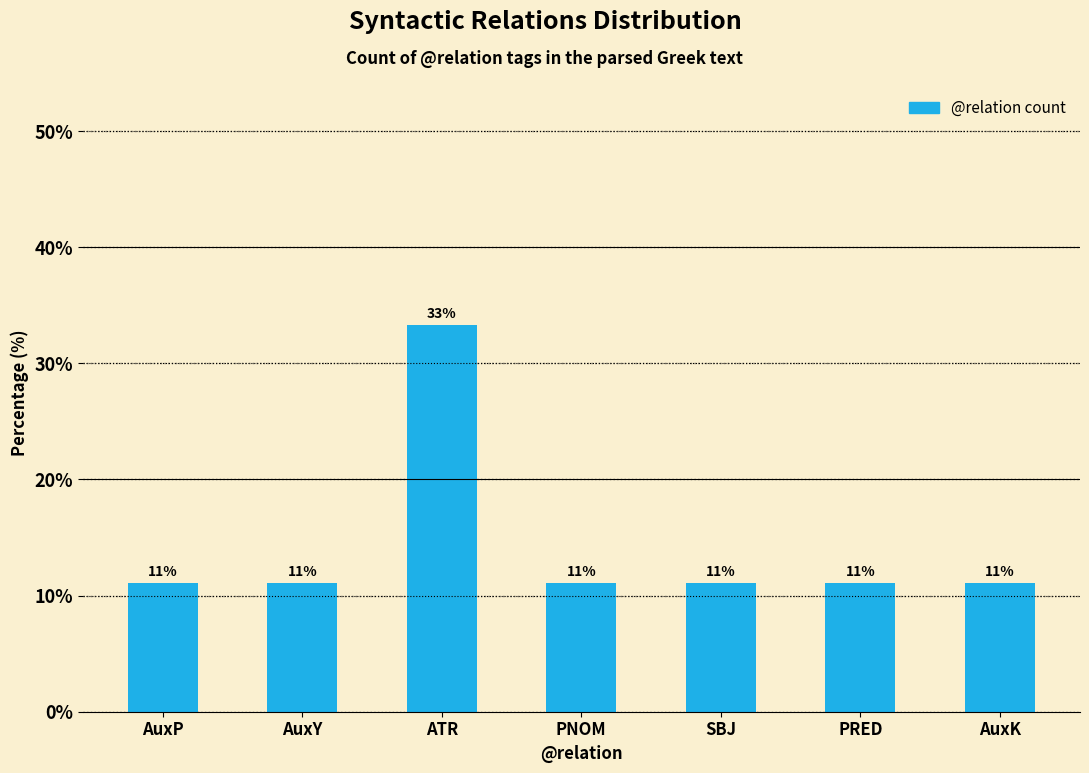

The value at PNOM is 7.0. True or false?

False